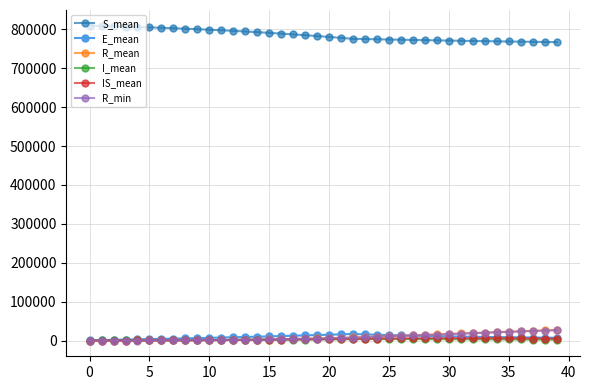

What is the maximum value shown in the chart?

809416.3